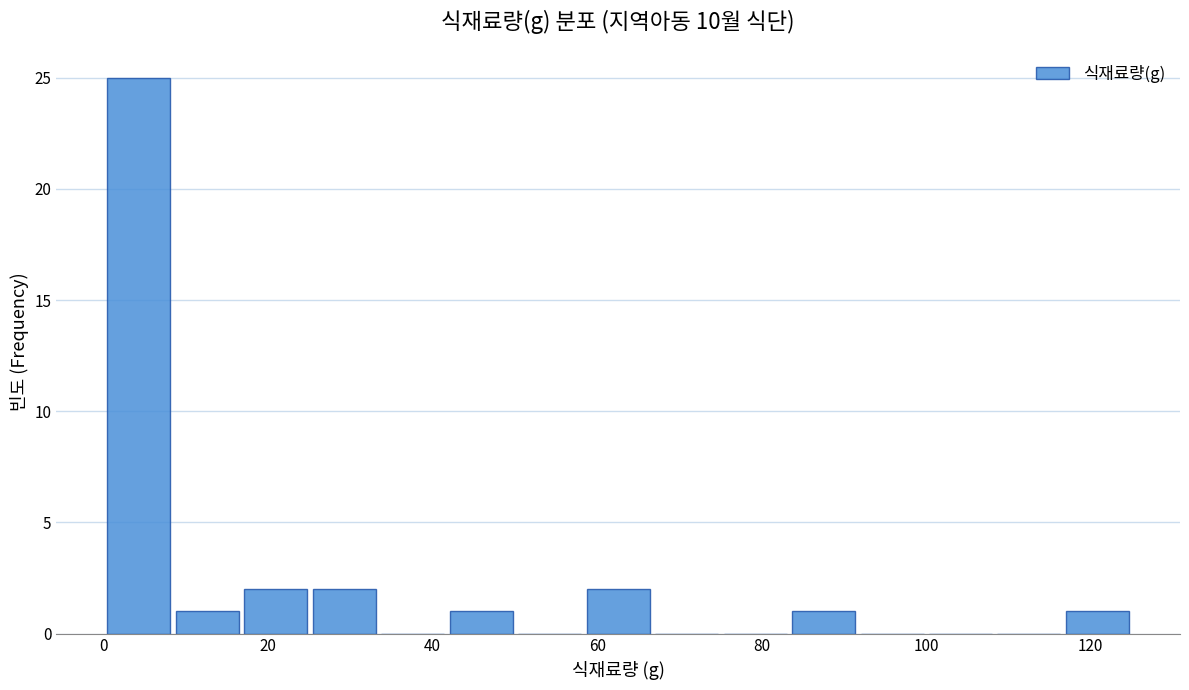

Reading left to right, transcribe this chart: for each bar, give the range it covers on the x-axis and its height. Neither the bar edges nor the heights are printed on the chart, so give them approximately, as read against the axes.

0 to 8: 25
8 to 16: 1
16 to 26: 2
26 to 34: 2
34 to 42: 0
42 to 50: 1
50 to 58: 0
58 to 66: 2
66 to 76: 0
76 to 84: 0
84 to 92: 1
92 to 100: 0
100 to 108: 0
108 to 116: 0
116 to 126: 1